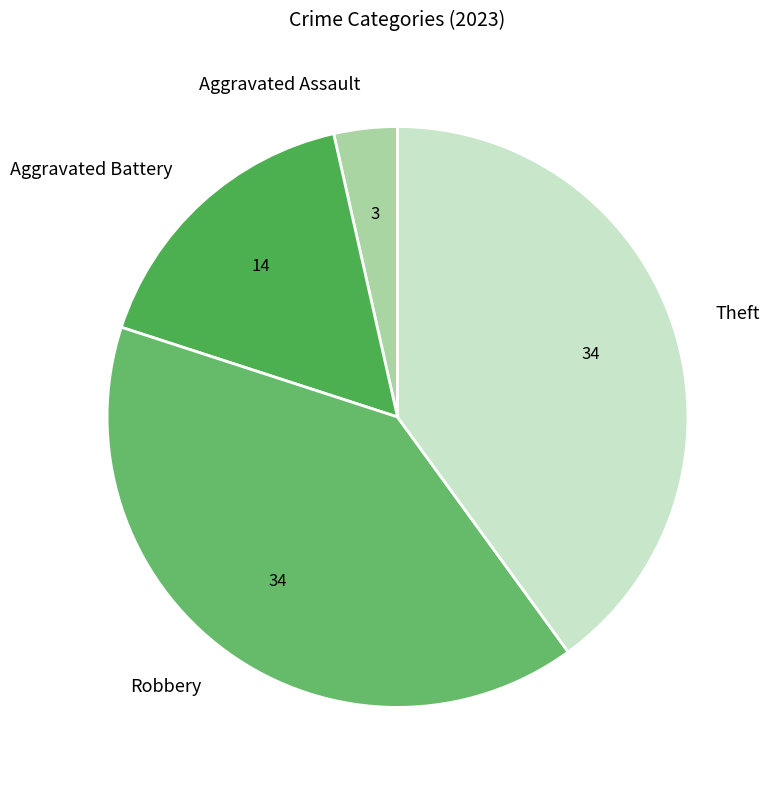

What is the smallest slice in the pie chart?

Aggravated Assault